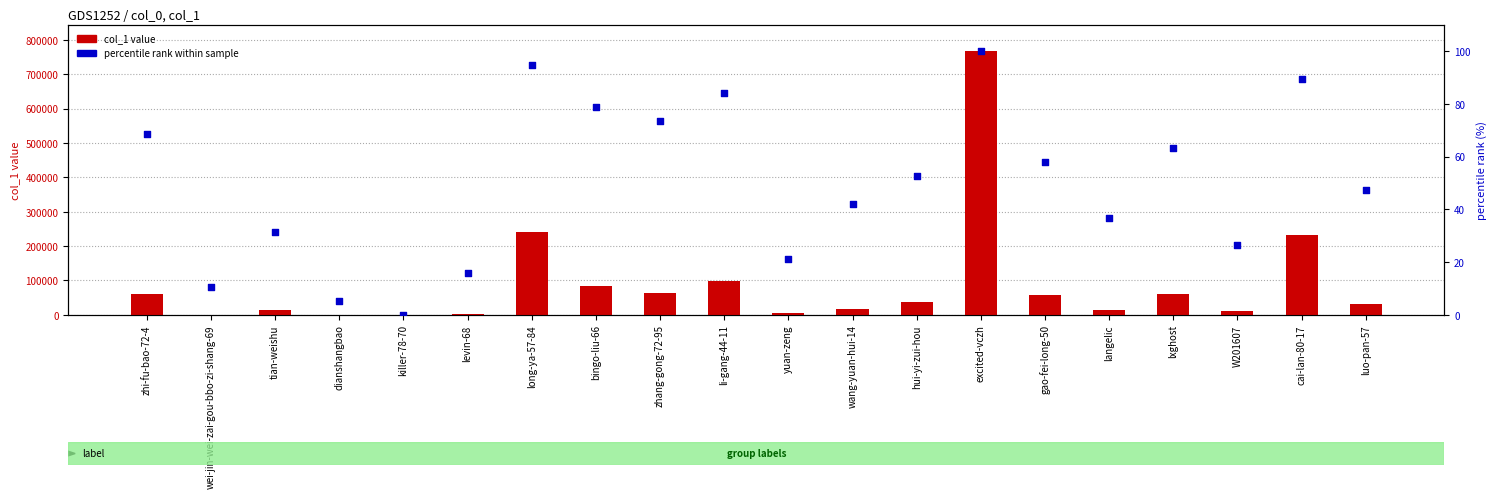

What are all the series names shown in the legend?

col_1 value, percentile rank within sample